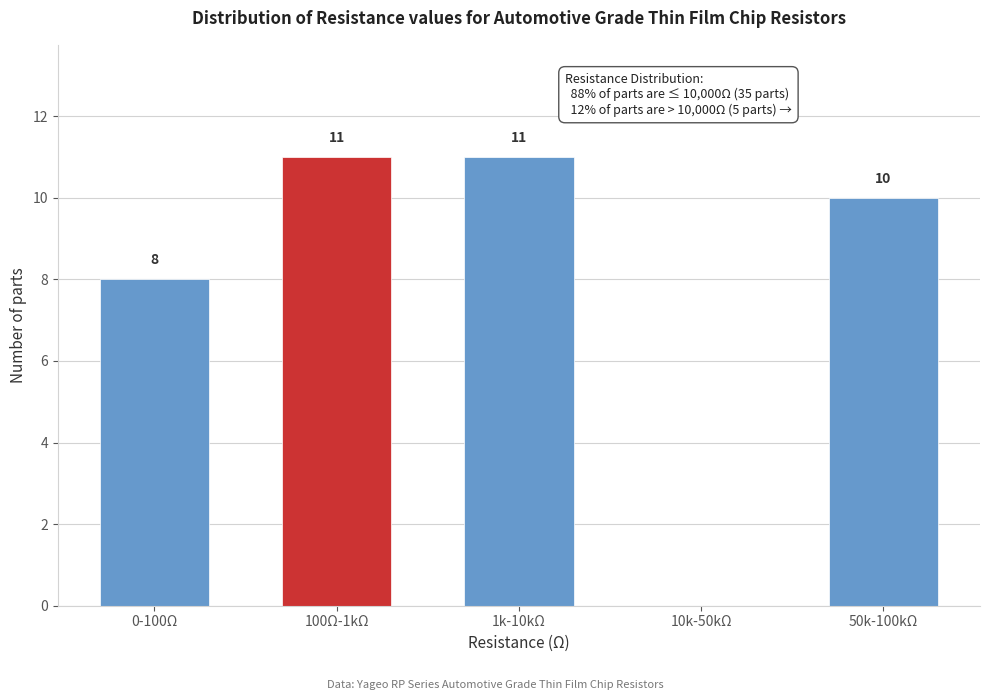

Reading right to left, transcribe all the data shown in this chart.

50k-100kΩ=10	10k-50kΩ=0	1k-10kΩ=11	100Ω-1kΩ=11	0-100Ω=8